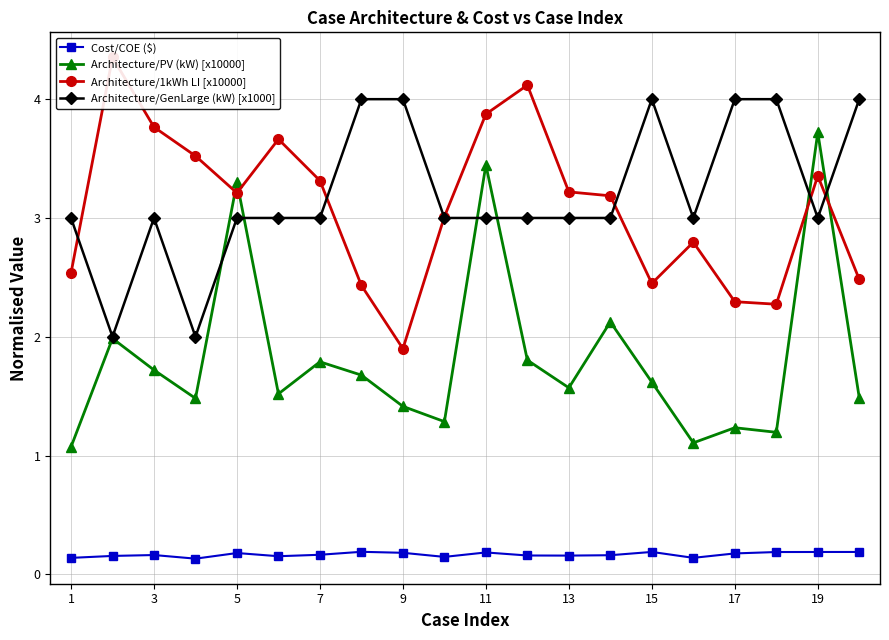

True or false: Cost/COE ($) and Architecture/1kWh LI [x10000] cross at least once.

False